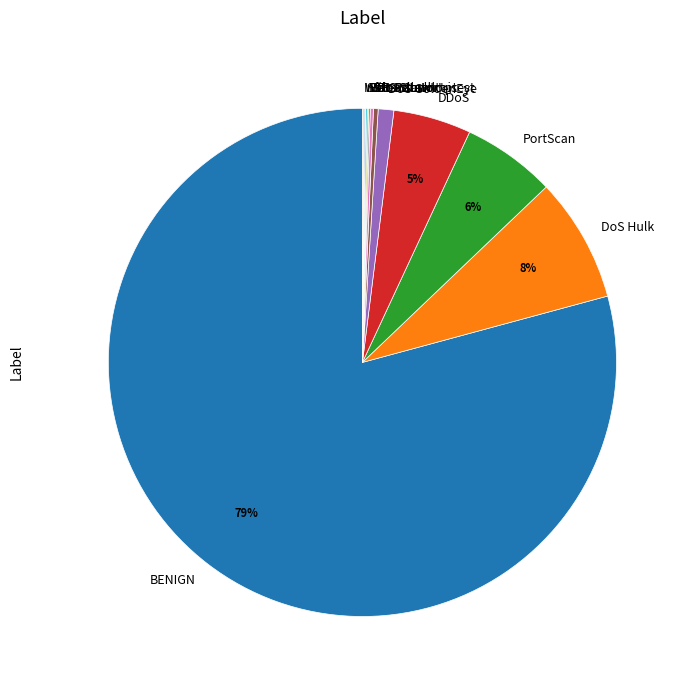

Is it true that DoS Hulk is 8% of the pie?

True